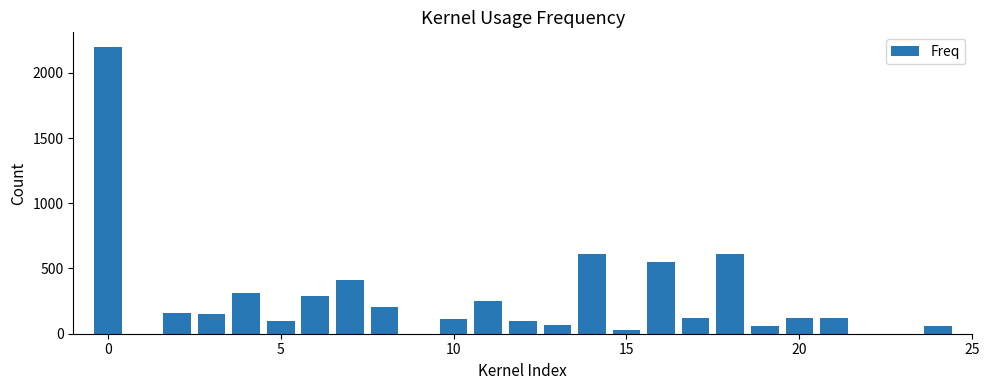

What is the value of the 1st bar from the left?

2200.0